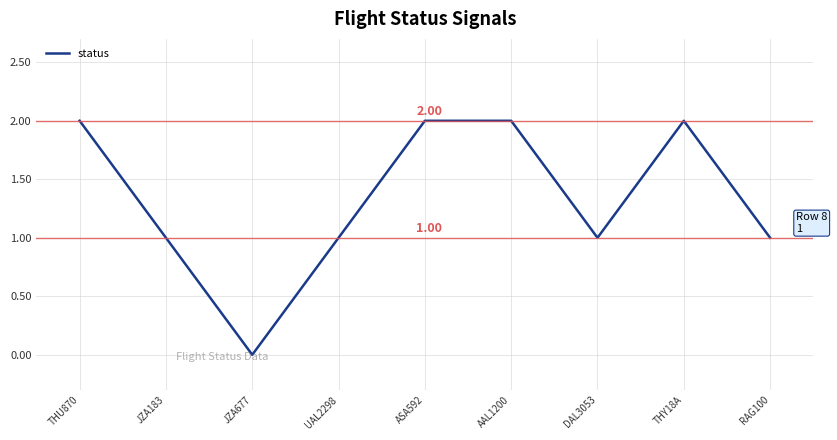

Reading left to right, list all the values displayed in this chart.

2	1	0	1	2	2	1	2	1